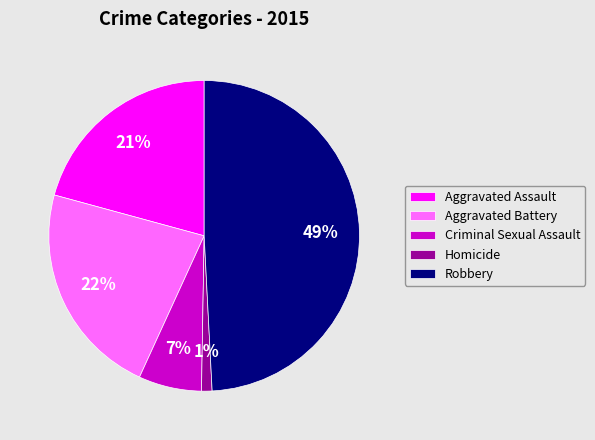

To the nearest percent, what portion does Homicide represent?

1%